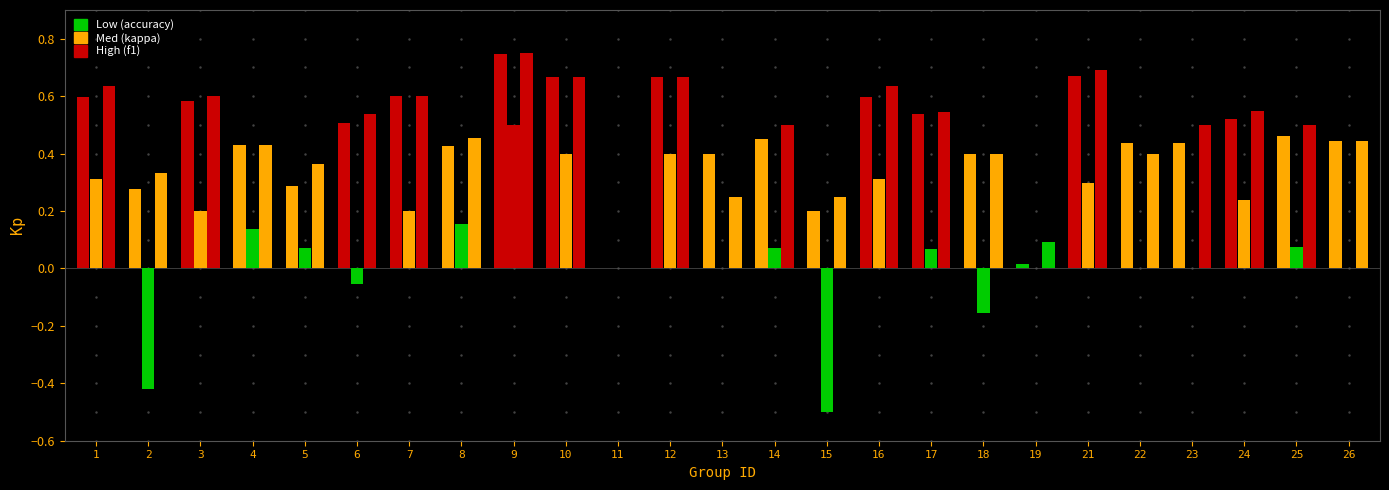

The value of kappa at 9 is 0.5. True or false?

True